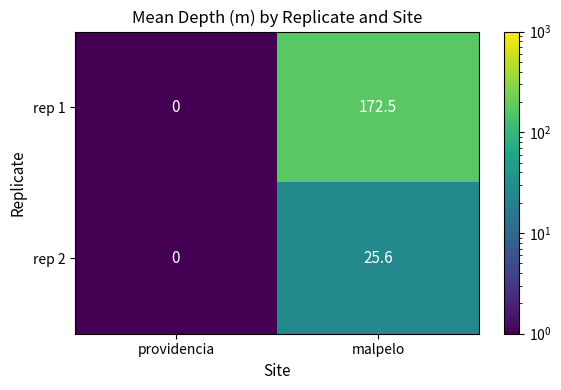

Which series has the largest range (max minus min)?

rep 1